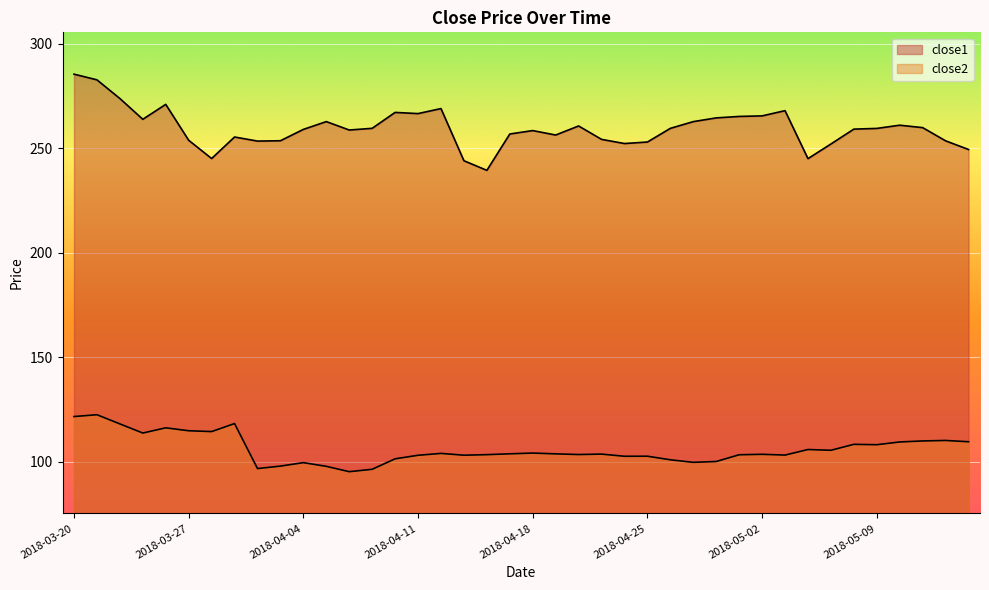

At 2018-03-21, list the series in order from largest to smallest.

close1, close2